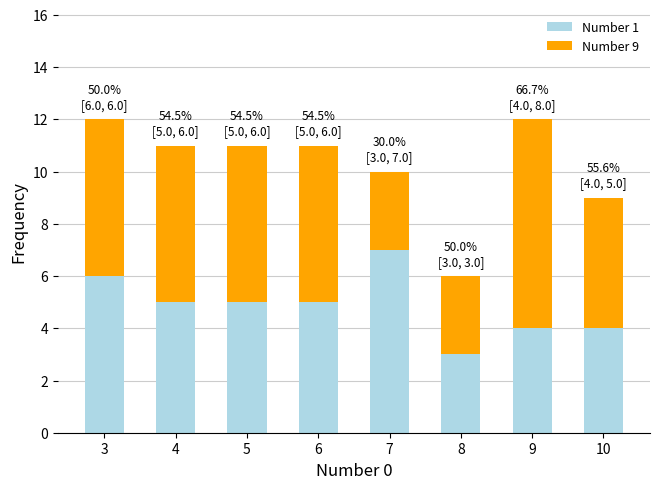

The Number 1 series shows 8 at 5. True or false?

False